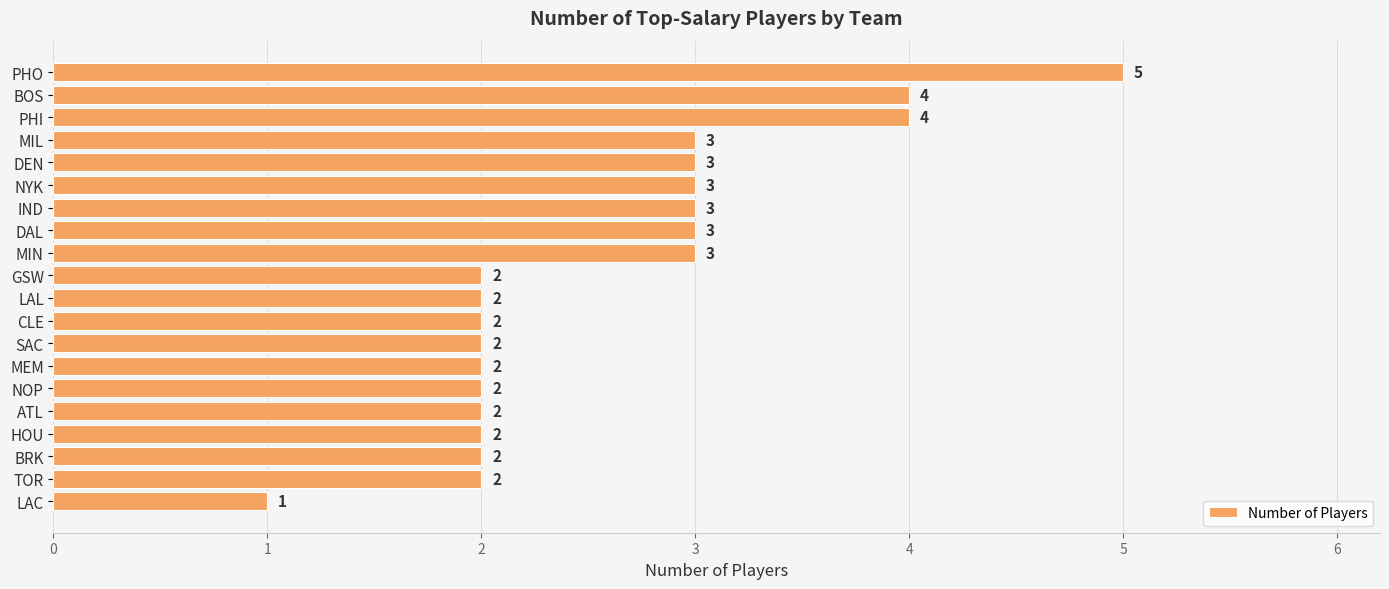

What is the smallest value displayed?

1